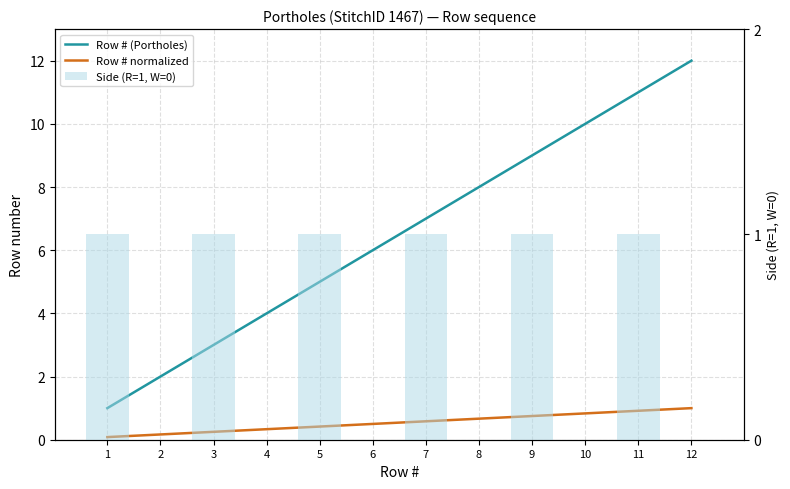

Is the value of Row # normalized at 11 greater than the value of Row # (Portholes) at 2?

No